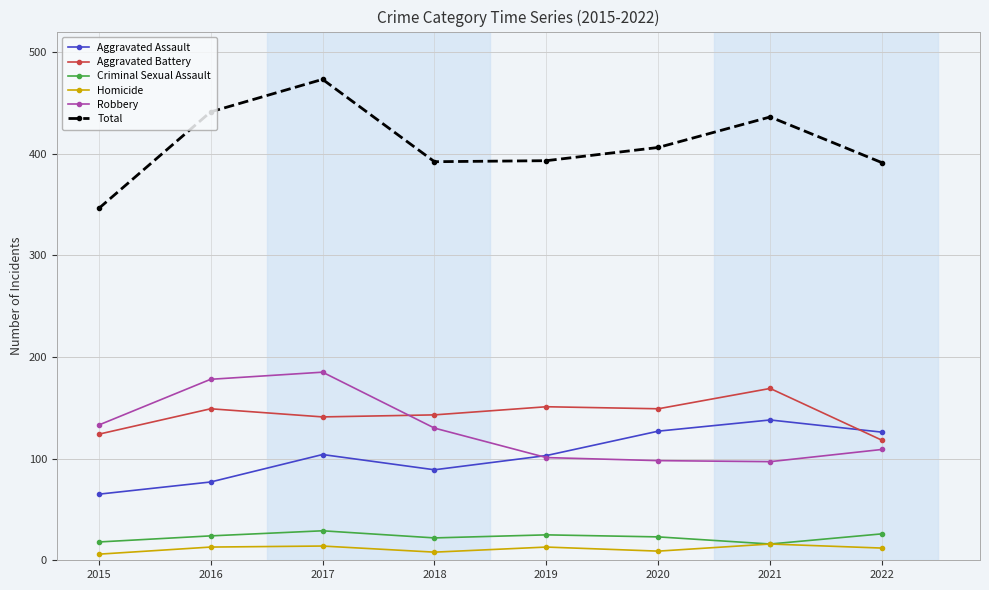

What is the spread (max minus min) of values at 2021?

420